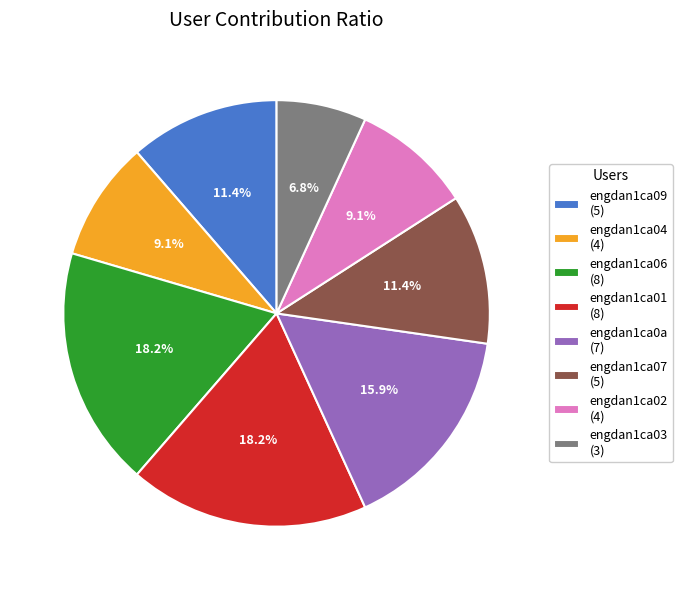

Is it true that engdan1ca04 is 9% of the pie?

True